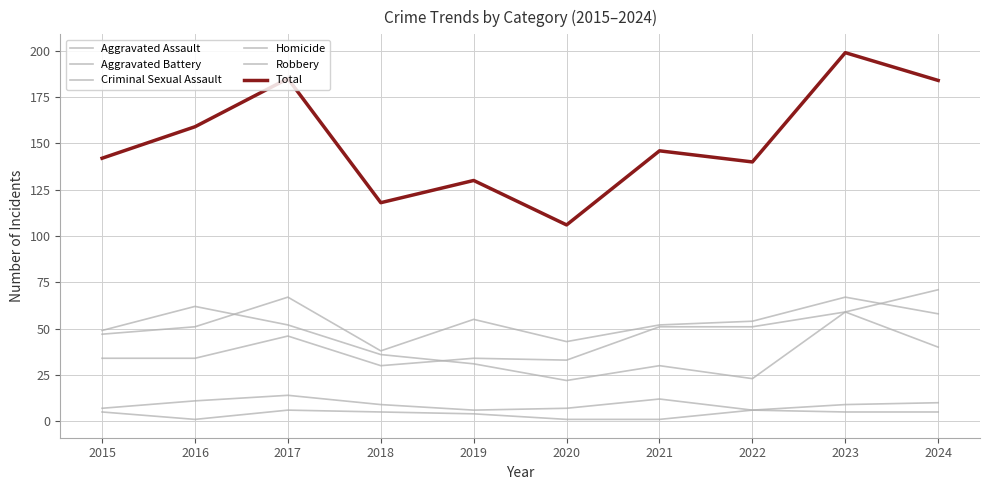

Is this an area chart (filled region under the line)?

No